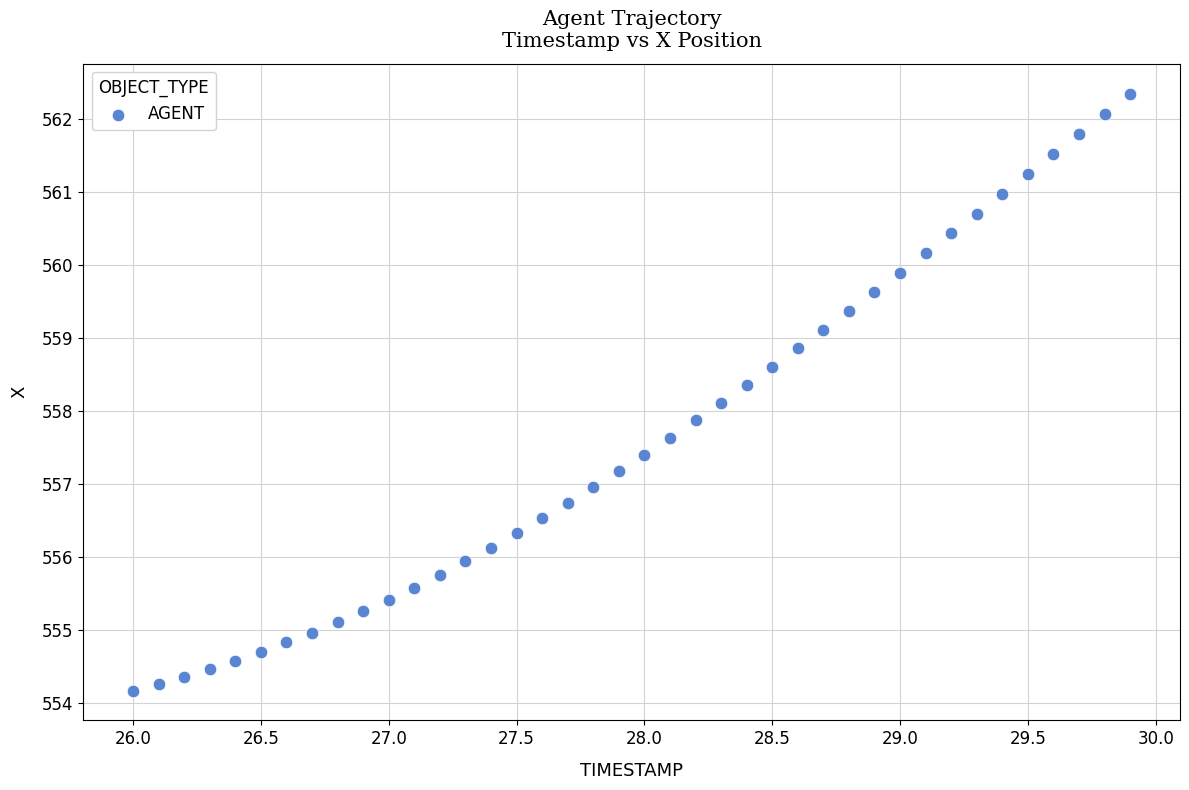

What is the range of X values (max minus min)?

3.9